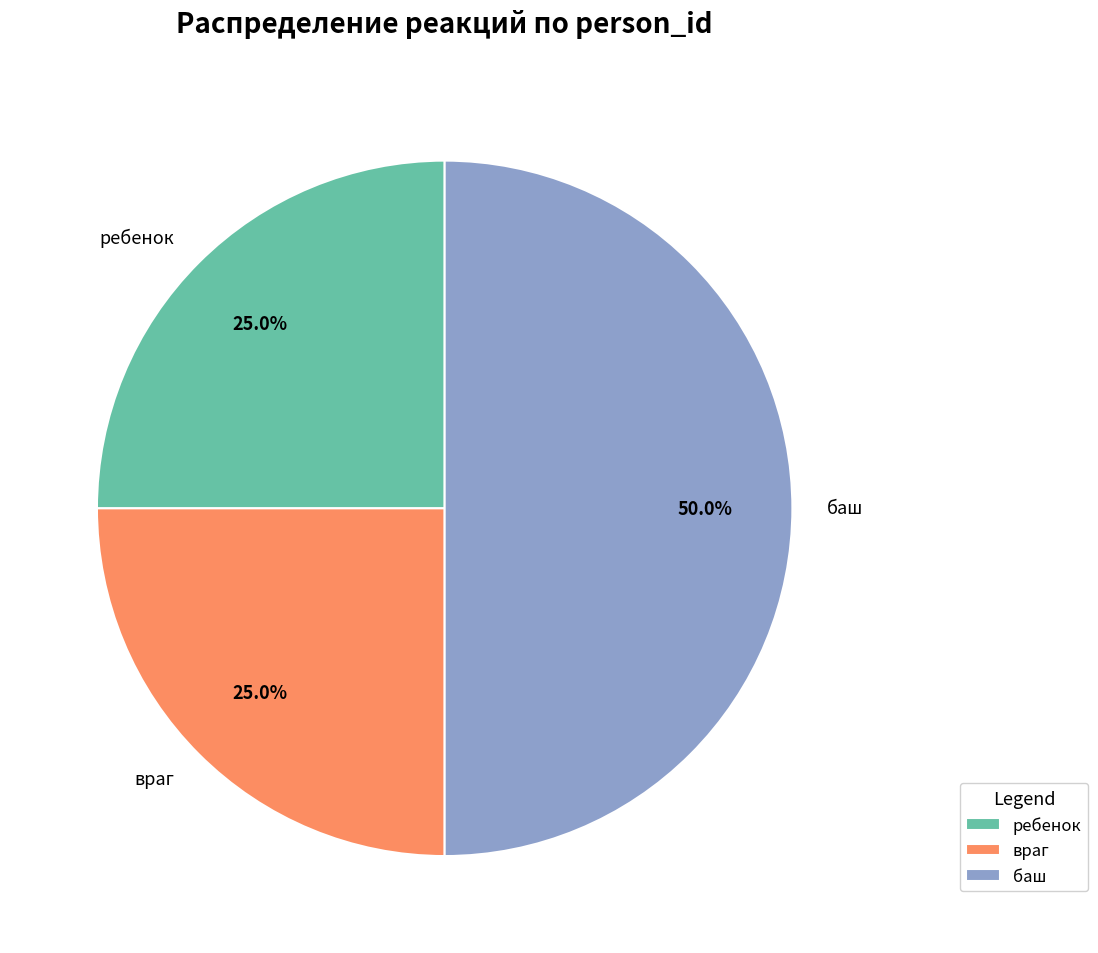

Between баш and враг, which is larger?

баш